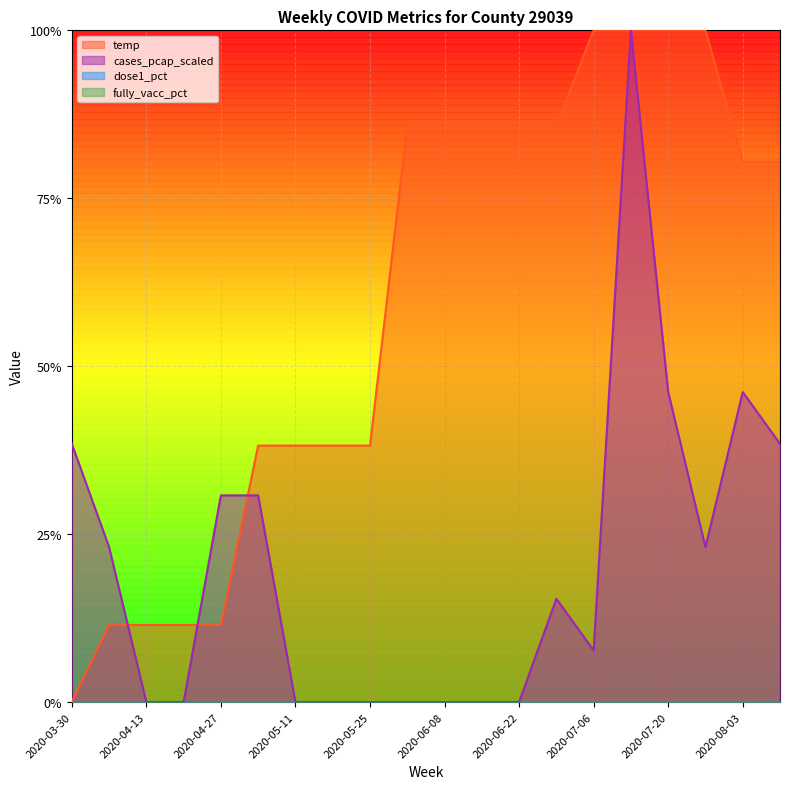

At which category is the sum across all series the highest?

2020-07-13